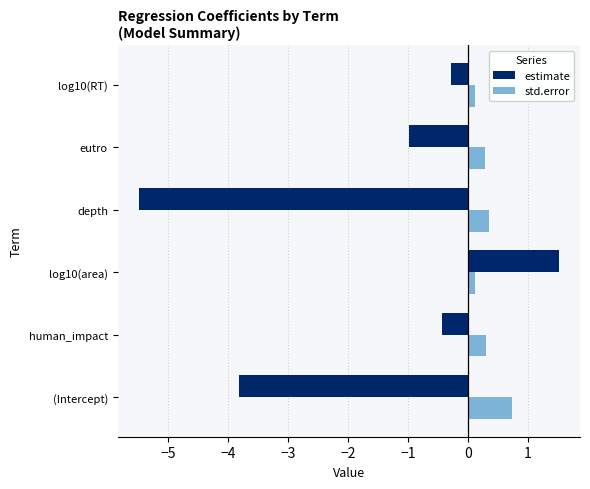

What is the sum of all estimate values?

-9.5